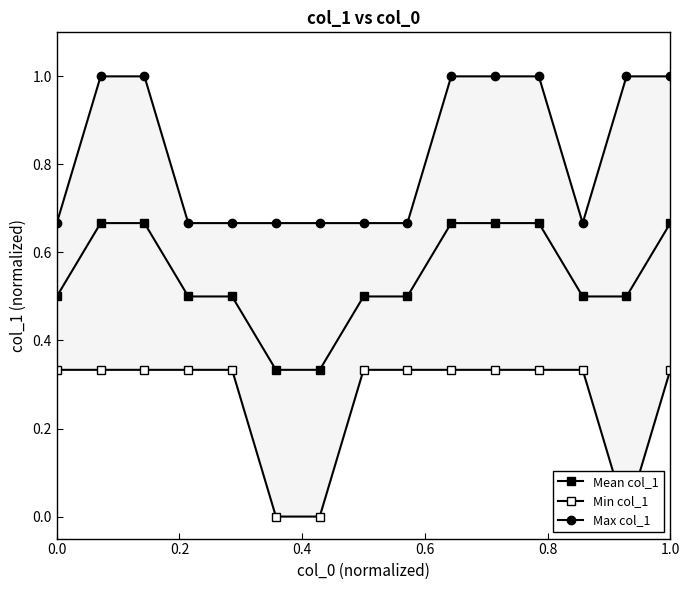

What is the value of the Mean col_1 point at the 15th from the left?

0.7